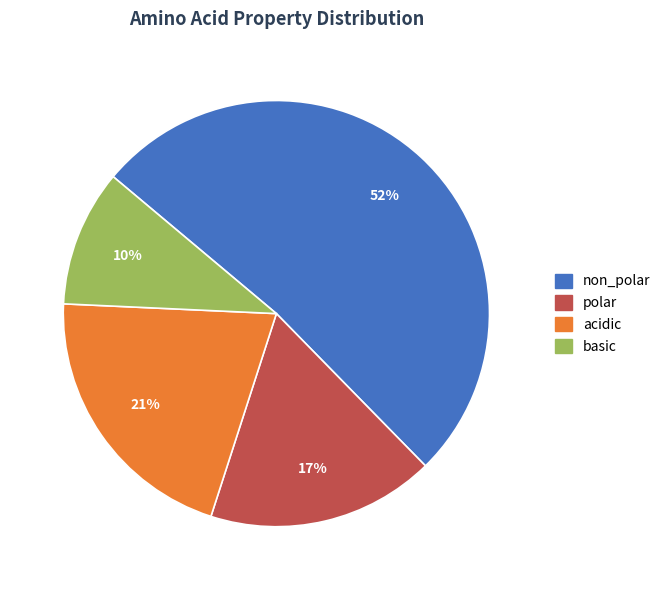

What is the ratio of the value at acidic to the value at polar?

1.2